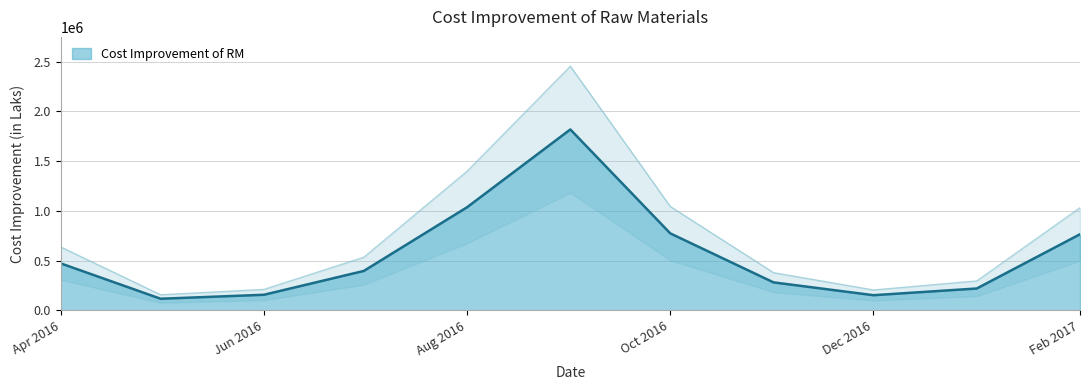

At which label is Cost Improvement of RM closest to 967512?

Aug 2016